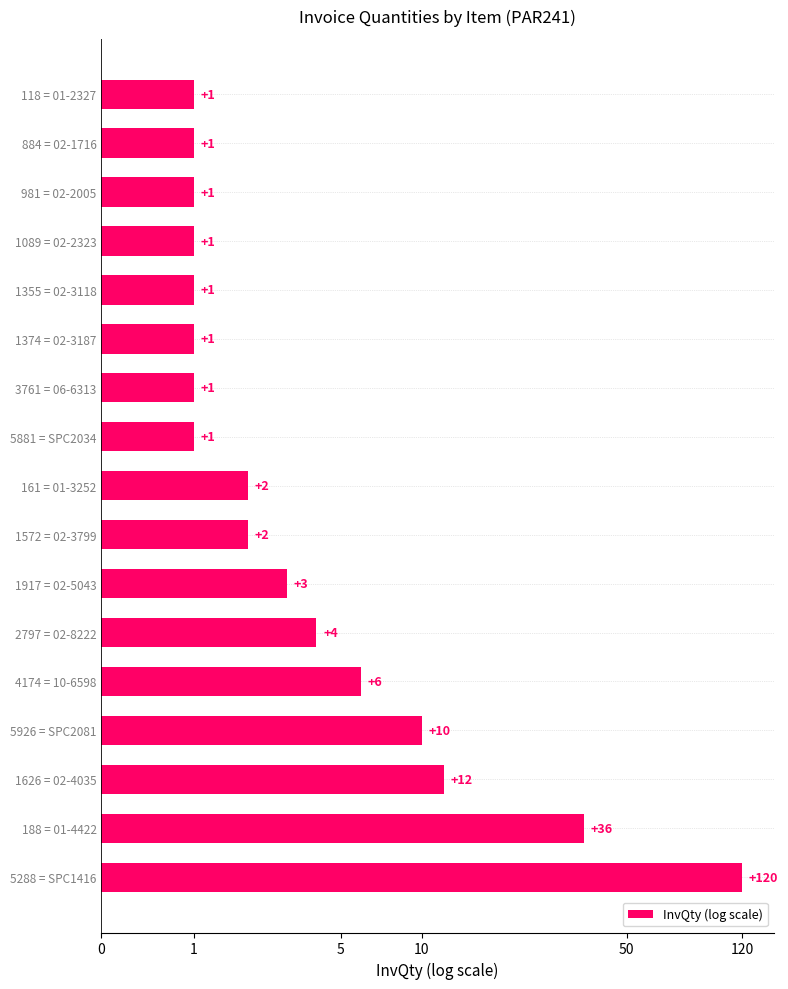

Are the bars horizontal?

Yes